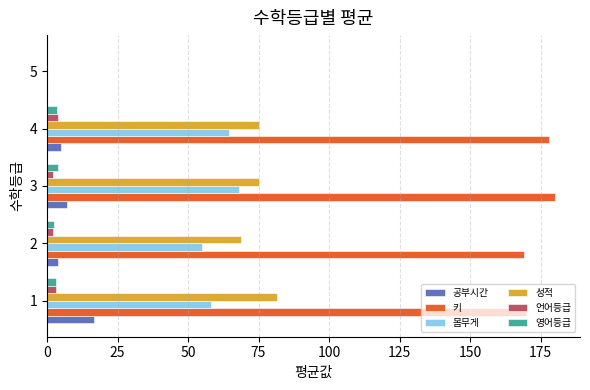

Which series has the largest total across all categories?

키